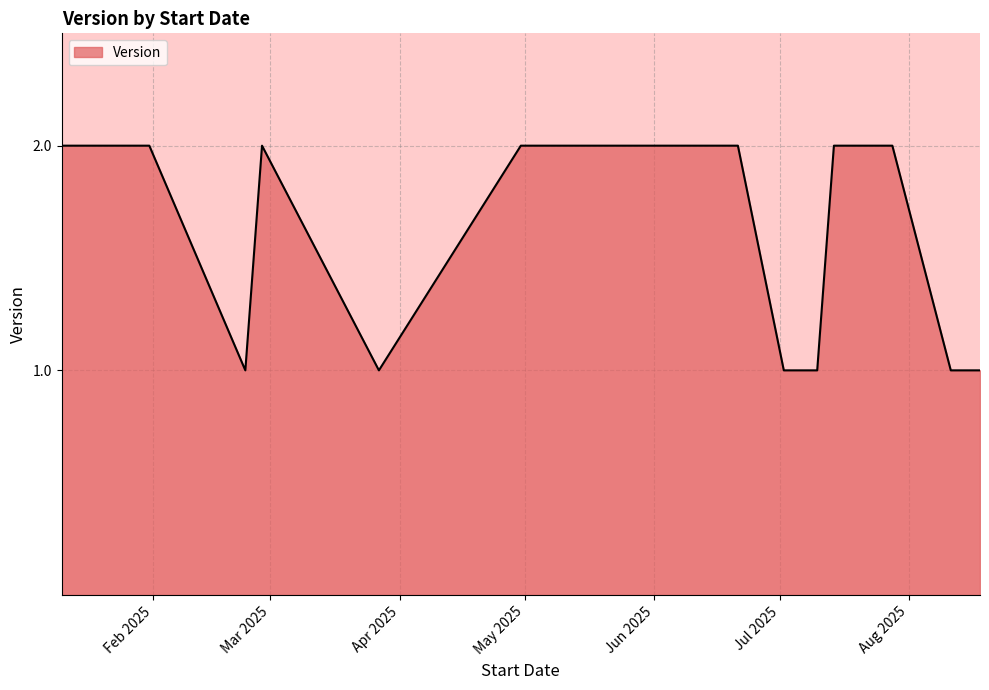

Does the chart display data point markers on the line(s)?

No